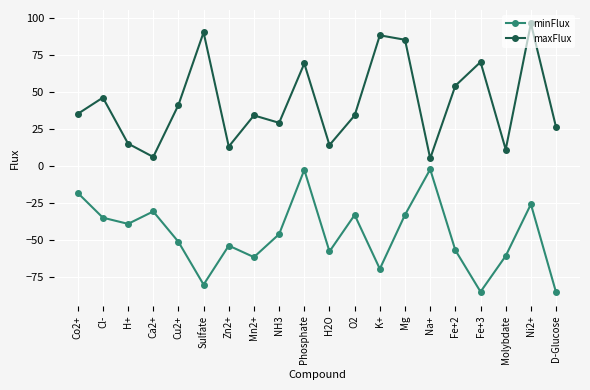

True or false: minFlux and maxFlux intersect in this chart.

False